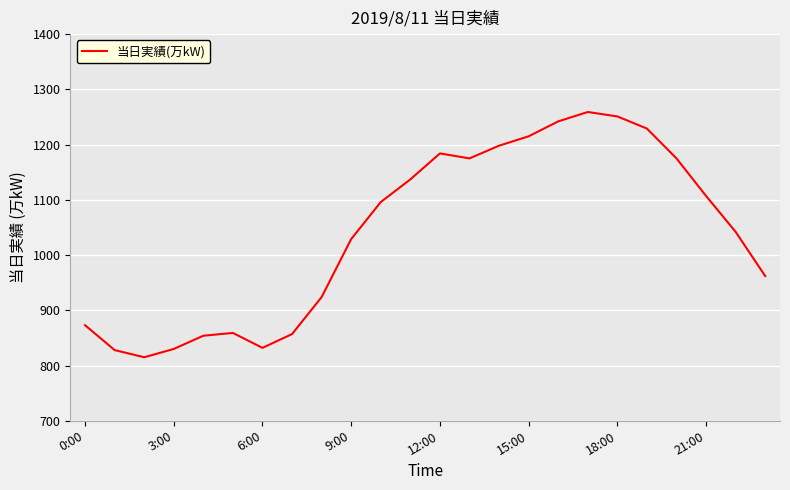

What is the maximum value shown in the chart?

1259